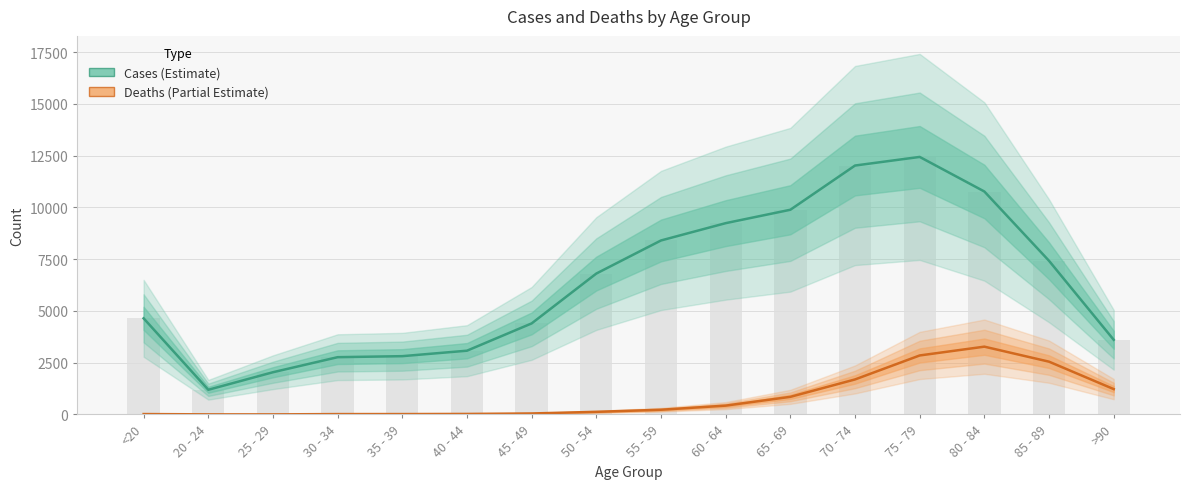

Read the Cases value at 85 - 89.

7417